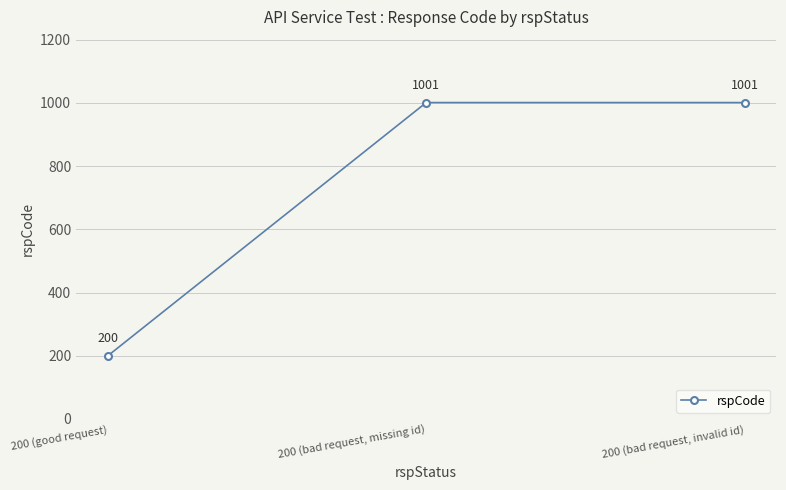

Which category has the lowest value across all series?

200 (good request)